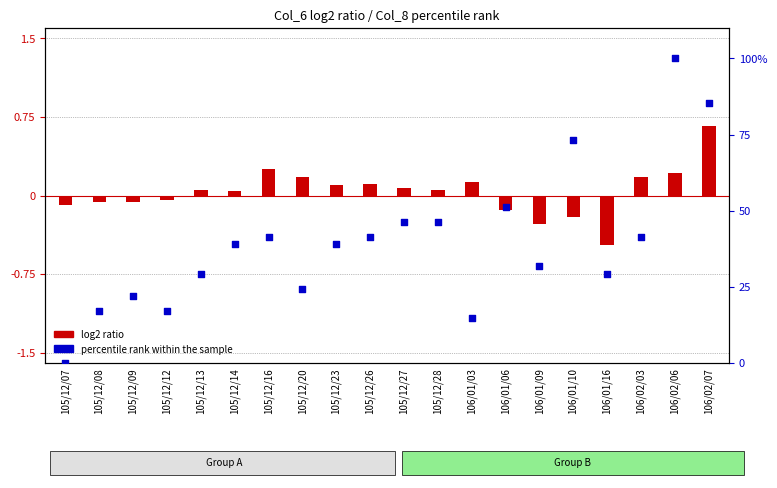

Which series has the largest total across all categories?

percentile rank within the sample